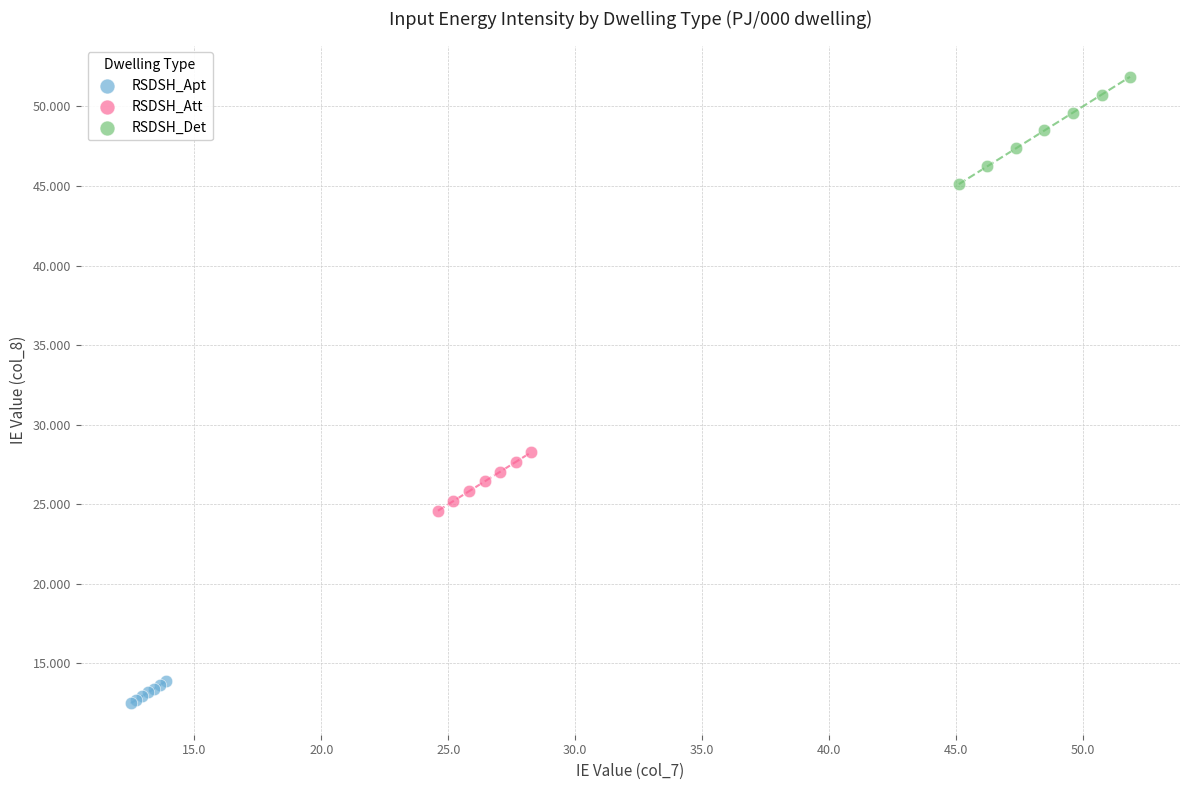

Which series contains the lowest Y value?

RSDSH_Apt